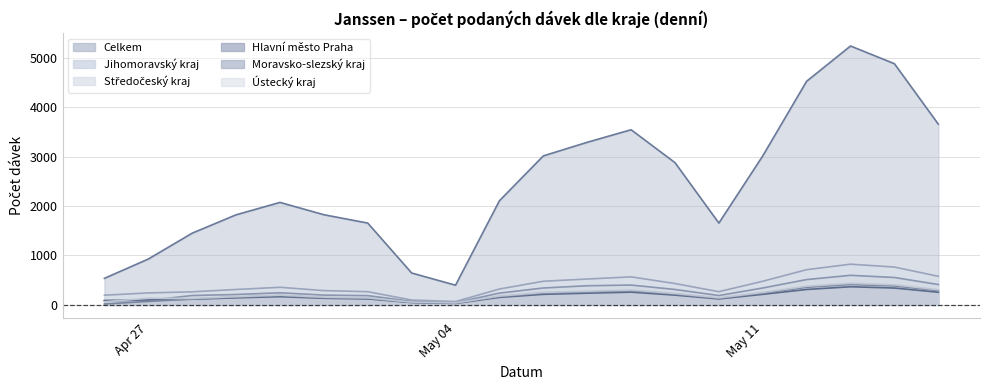

How many values in the Moravsko-slezský kraj series exceed 189?

9